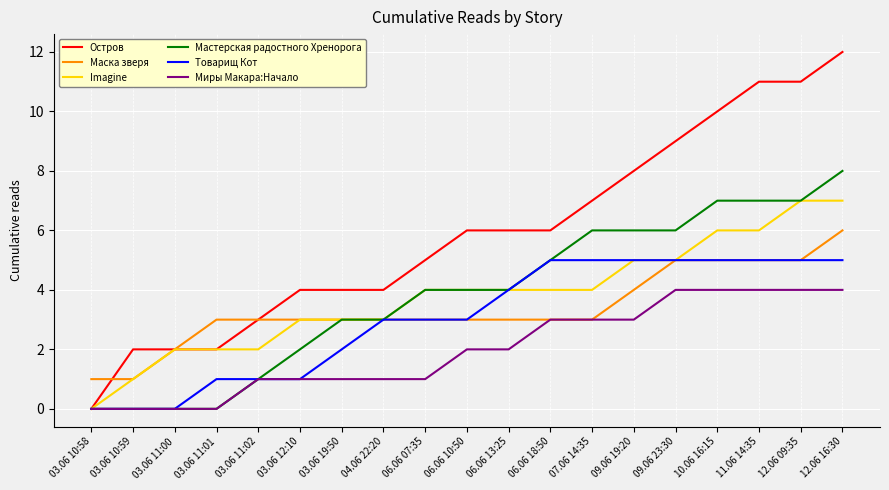

List the series in order of their peak value, lowest first.

Миры Макара:Начало, Товарищ Кот, Маска зверя, Imagine, Мастерская радостного Хренорога, Остров